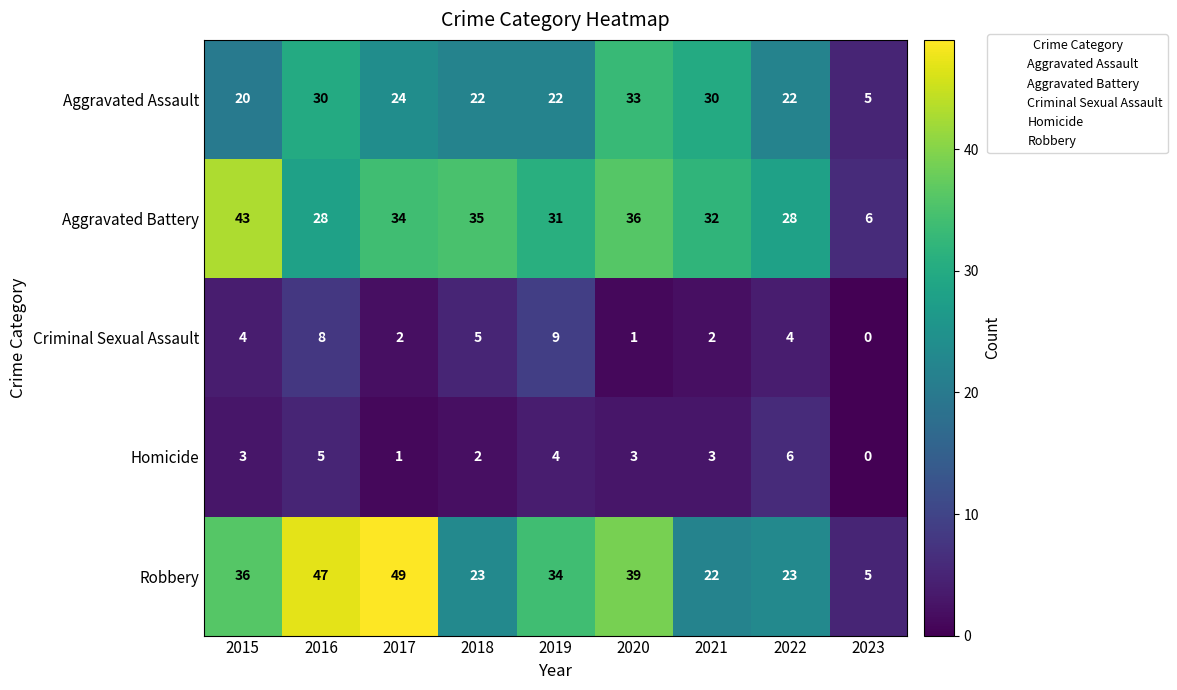

Is it true that Robbery equals 15 at 2015?

False